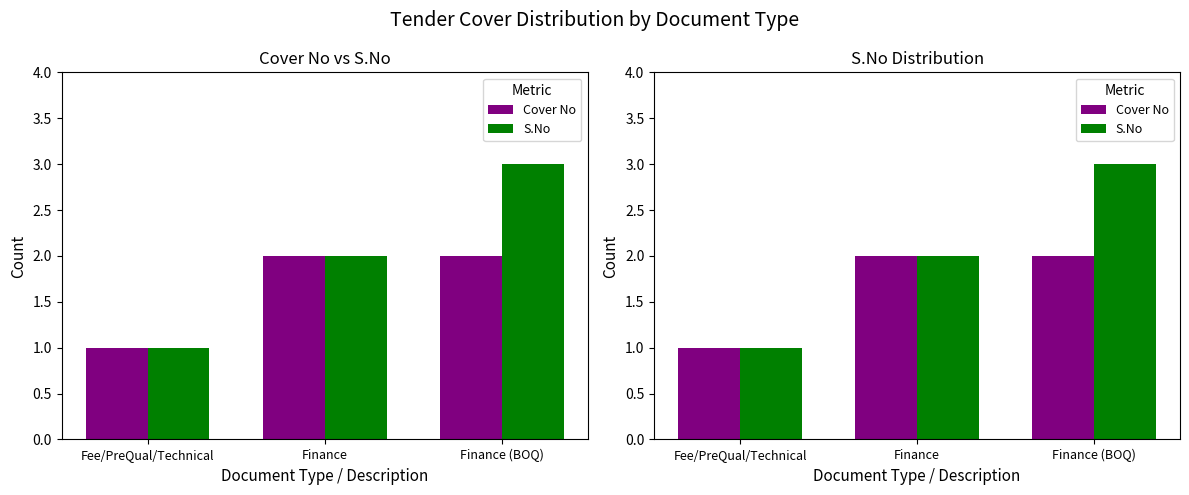

Is the value of S.No at Finance greater than the value of Cover No at Finance?

No